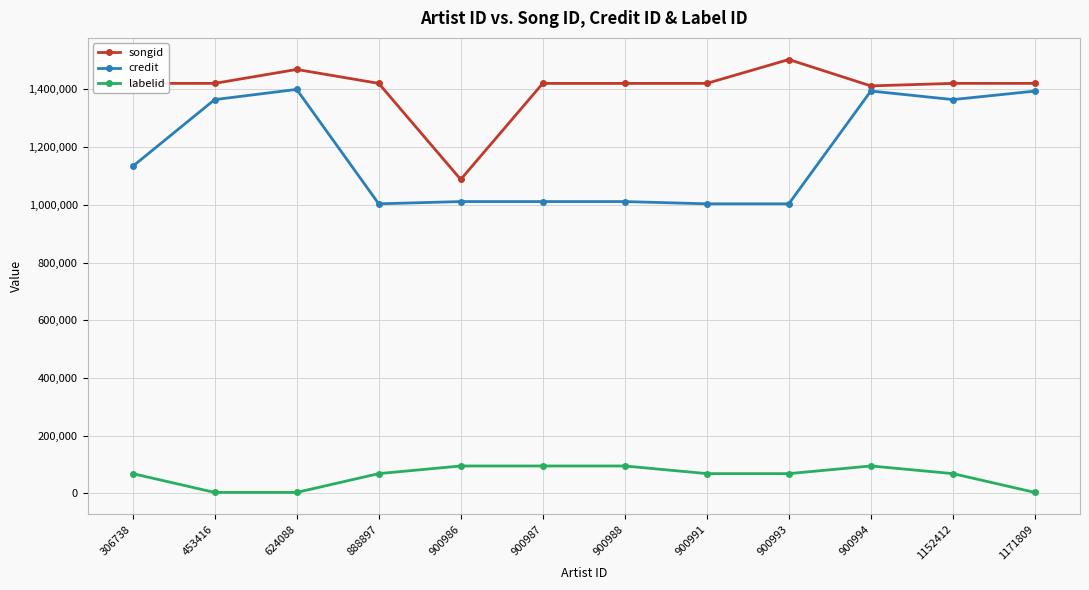

Does the chart display data point markers on the line(s)?

Yes